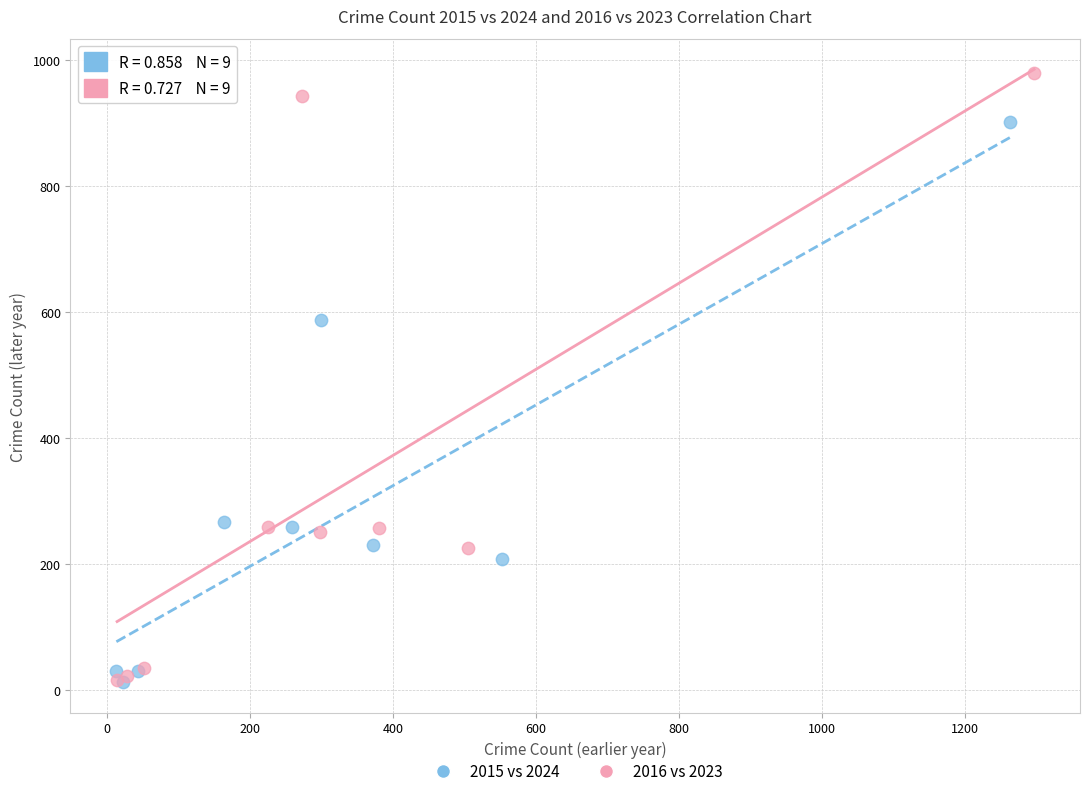

Which series has the largest Y range (max minus min)?

2016 vs 2023